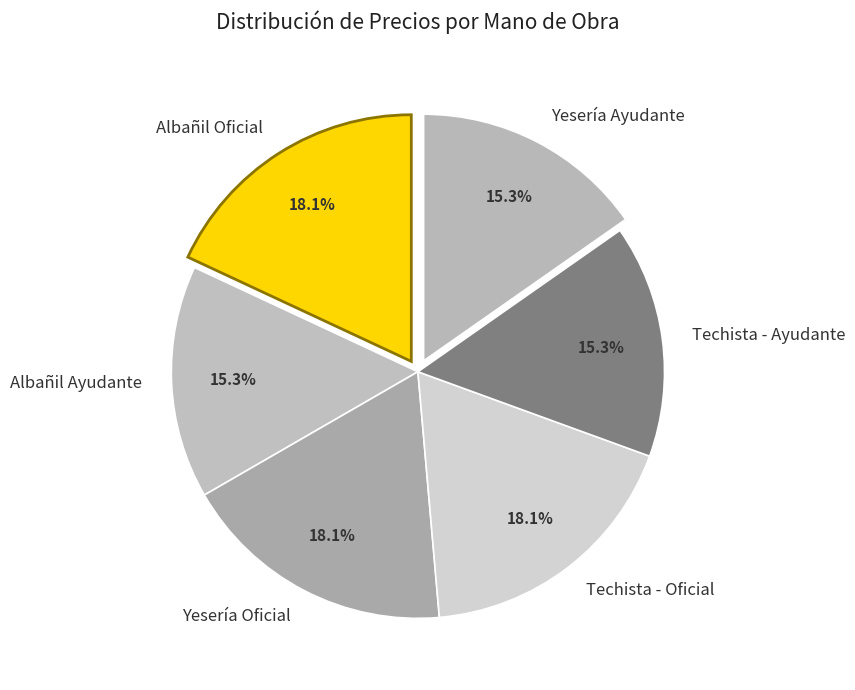

To the nearest percent, what is the average slice percentage?

17%